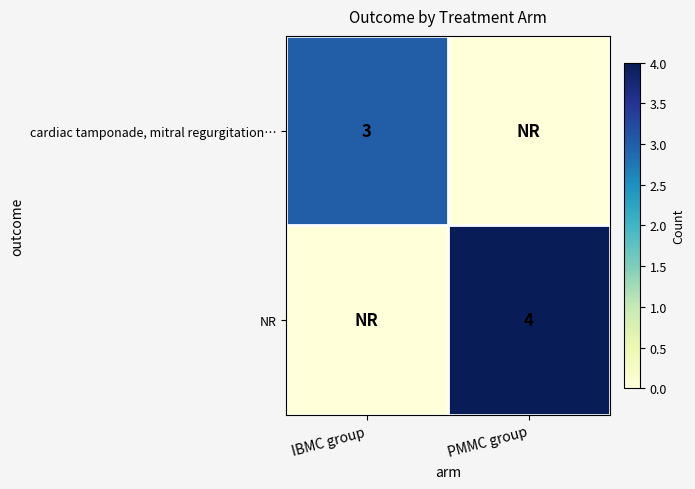

The value of NR at PMMC group is 6. True or false?

False